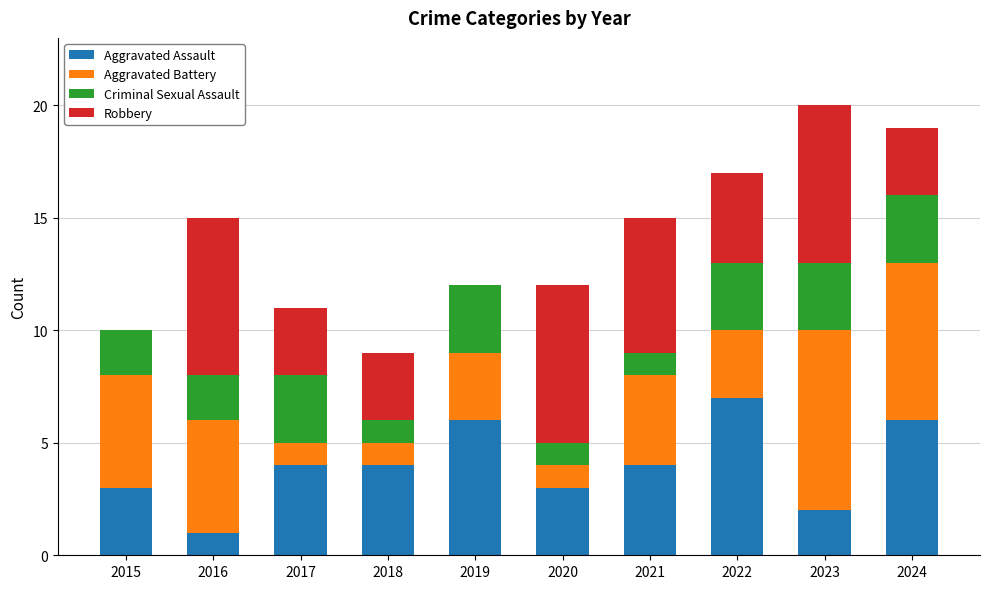

Are the bars grouped side by side (vs. stacked)?

No